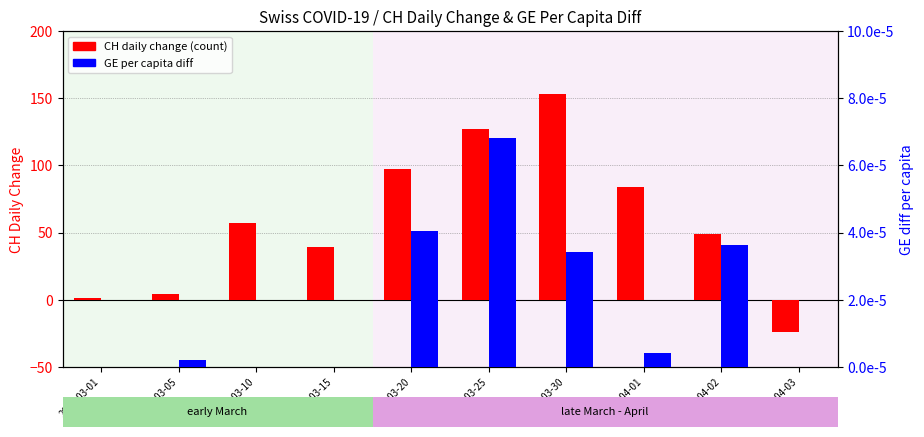

What is the sum of the CH daily change values at 2020-03-05 and 2020-04-02?

53.0